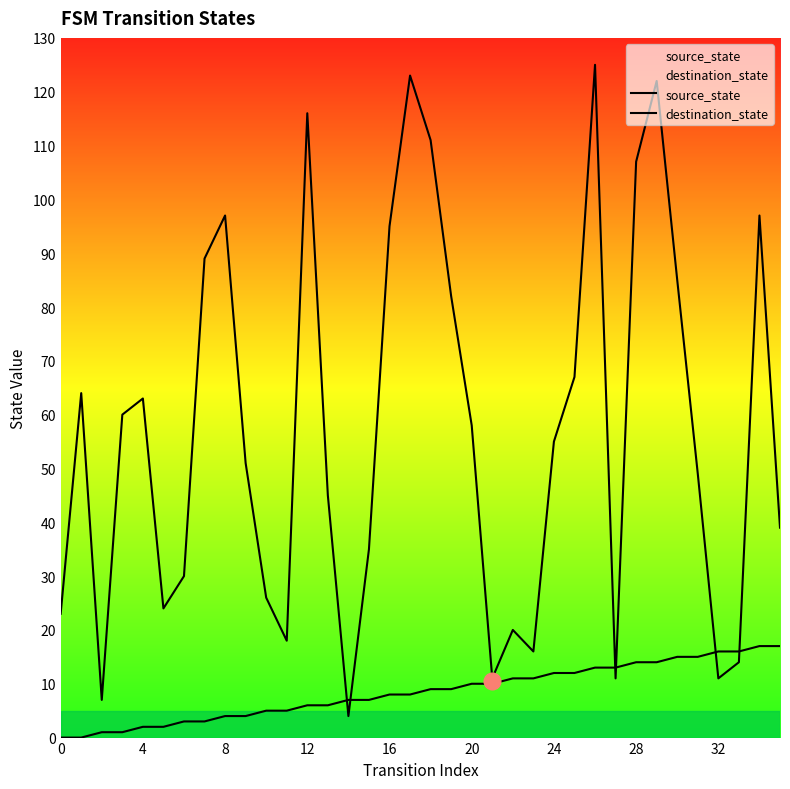

Rank the series by their average value, from lowest to highest.

source_state, destination_state